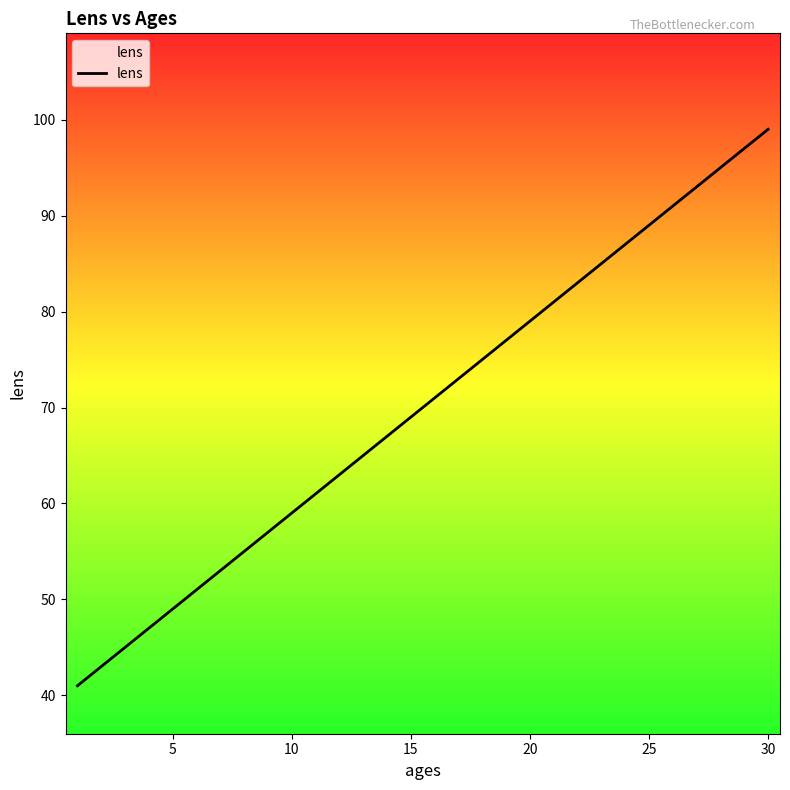

Reading left to right, what are all the values shown in this chart?

41	43	45	47	49	51	53	55	57	59	61	63	65	67	69	71	73	75	77	79	81	83	85	87	89	91	93	95	97	99